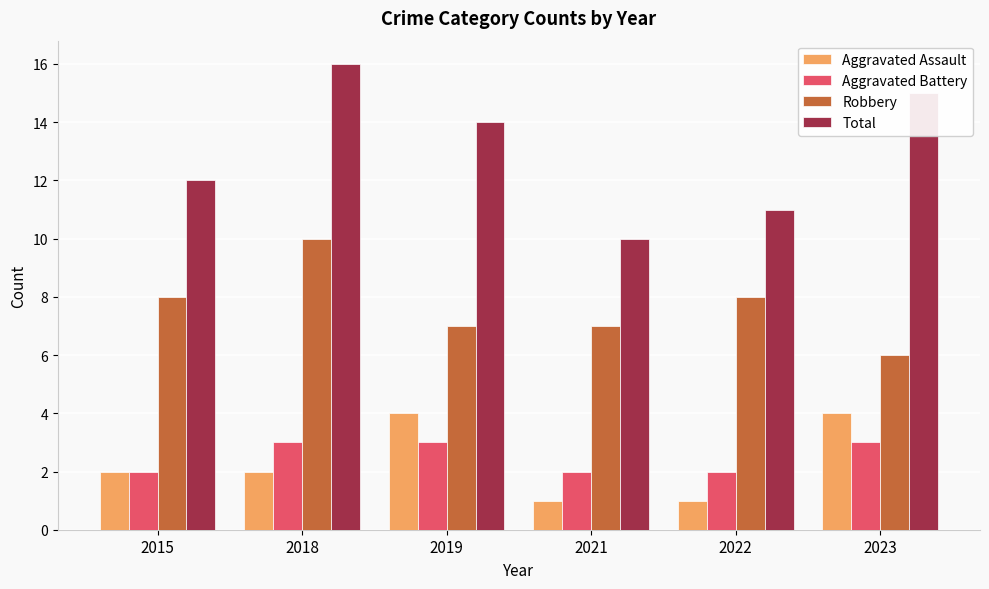

Rank the series by their maximum value, from highest to lowest.

Total, Robbery, Aggravated Assault, Aggravated Battery